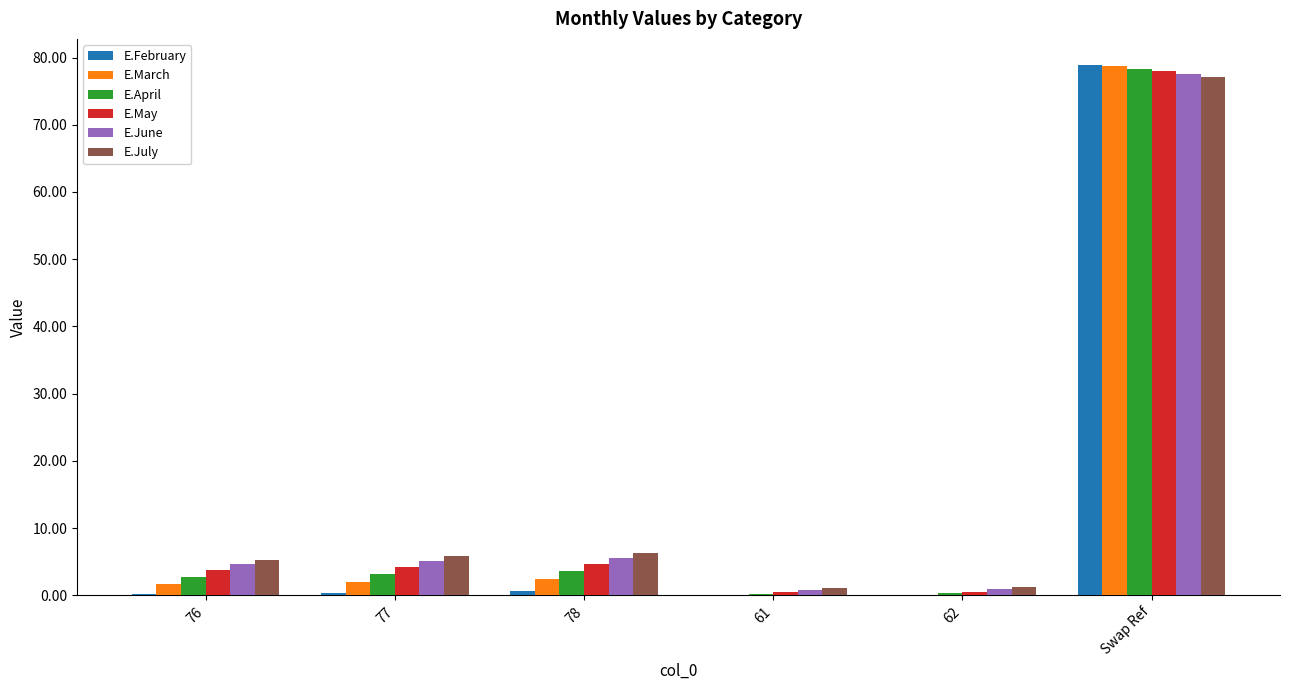

Is it true that E.February equals 0.0 at 62?

True